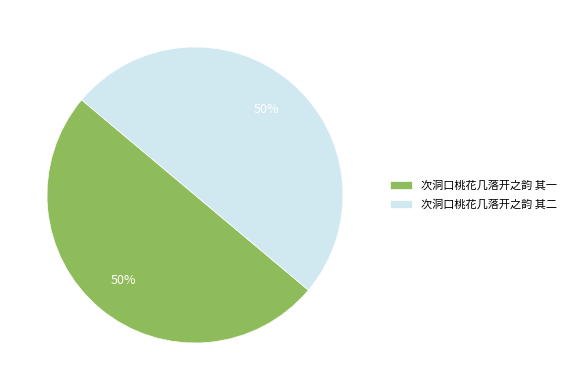

Is the sum of 次洞口桃花几落开之韵 其二 and 次洞口桃花几落开之韵 其一 greater than half?

Yes